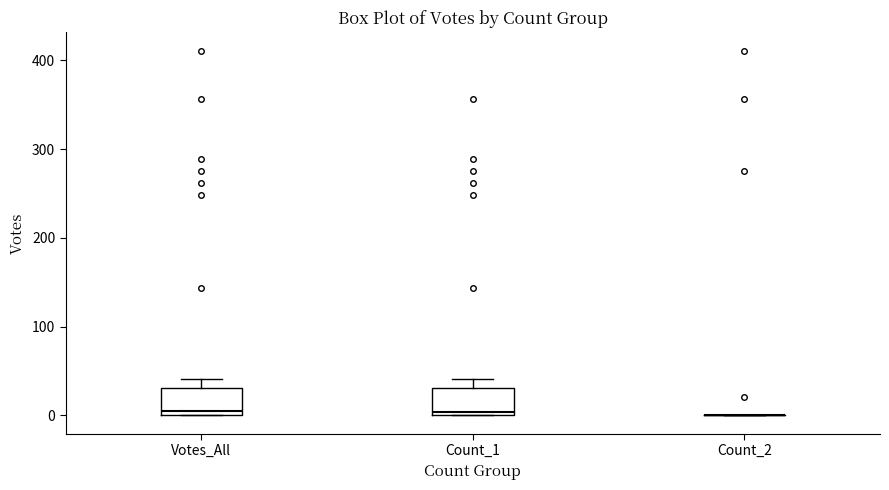

Reading left to right, read every box against the y-axis: the position of its median line, the range the box covers, and the ends of its whiskers. The values are not printed on the chart, so give them approximately, as read against the axis.

Votes_All: median 10, box 0 to 30, whiskers 0 to 40
Count_1: median 0 (just above the box's lower edge), box 0 to 30, whiskers 0 to 40
Count_2: box collapsed to a line at 0, whiskers 0 to 0